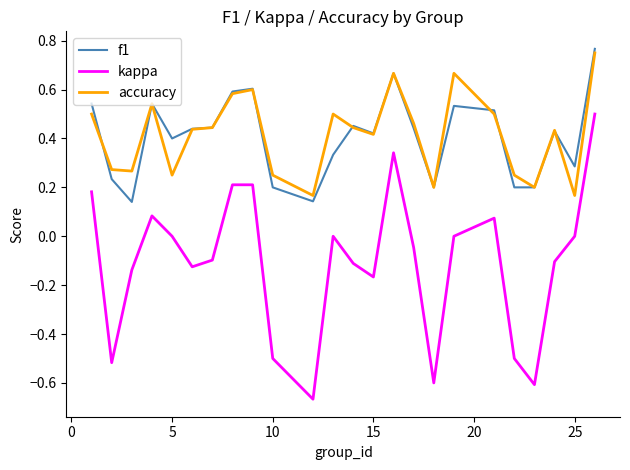

Which series has the widest spread of values?

kappa